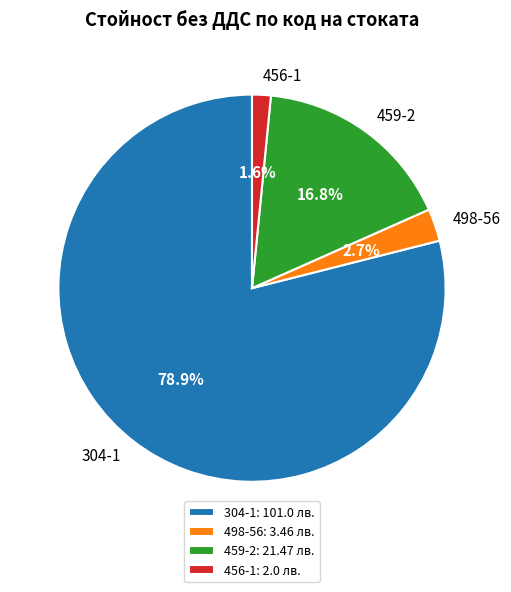

Is 304-1 the majority of the pie?

Yes